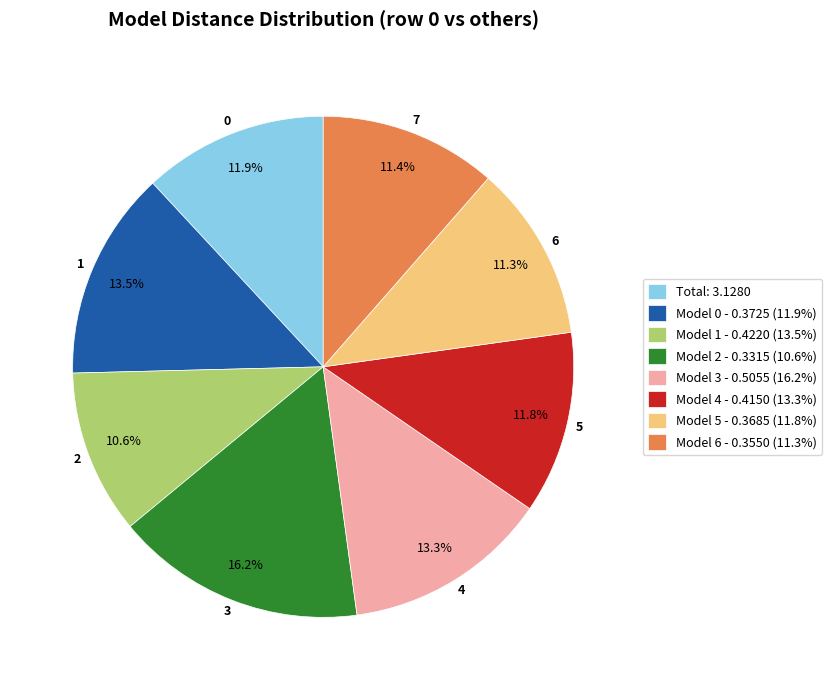

Between Model 3 - 0.5055 (16.2%) and Model 4 - 0.4150 (13.3%), which is larger?

Model 3 - 0.5055 (16.2%)